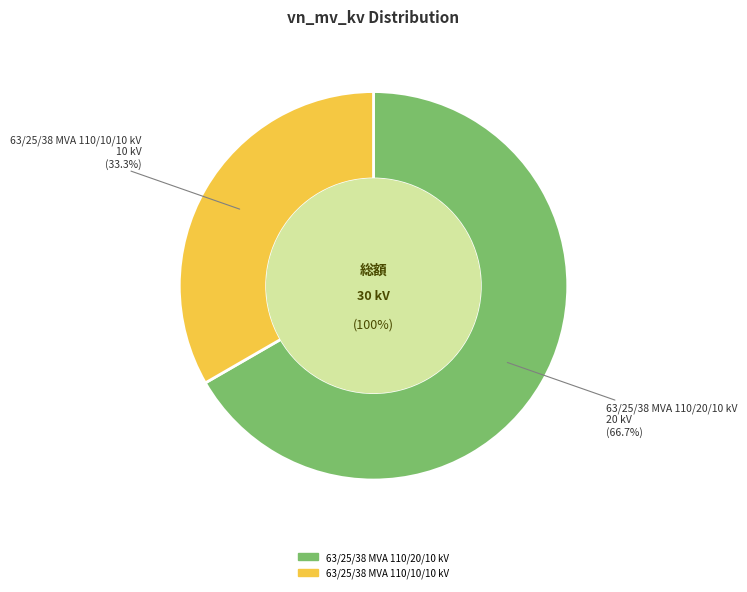

What is the total percentage of 63/25/38 MVA 110/20/10 kV and 63/25/38 MVA 110/10/10 kV?

100.0%